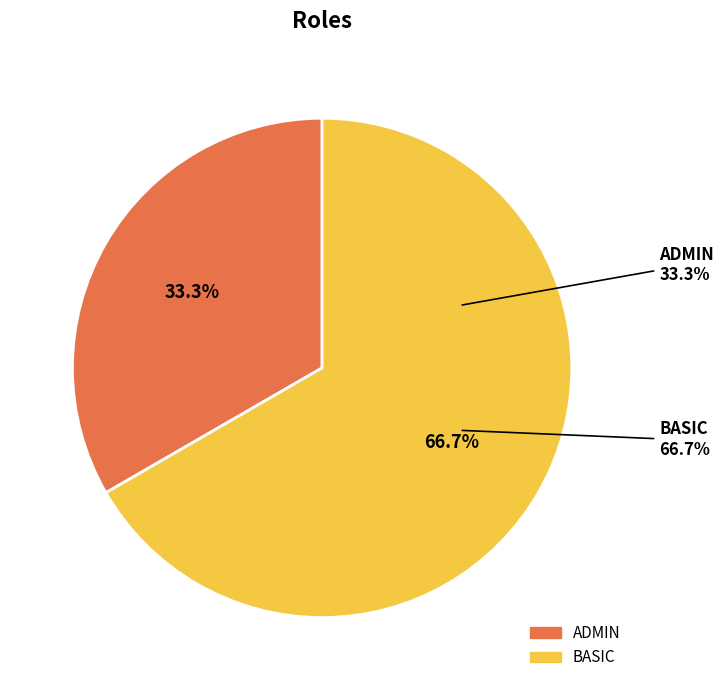

Does any single category account for the majority?

Yes